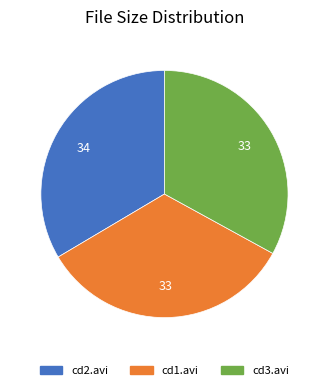

Is there a majority slice in this chart?

No